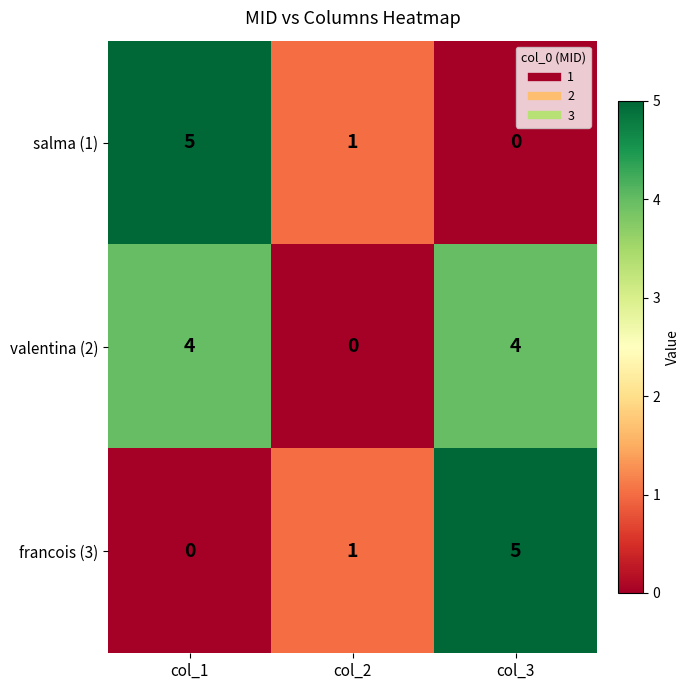

What is the difference between the highest and lowest values at col_2?

1